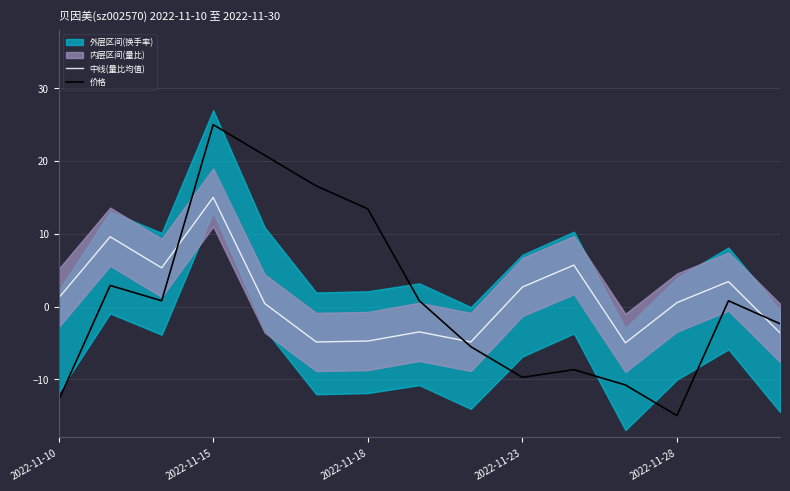

What is the smallest value displayed?

-15.0